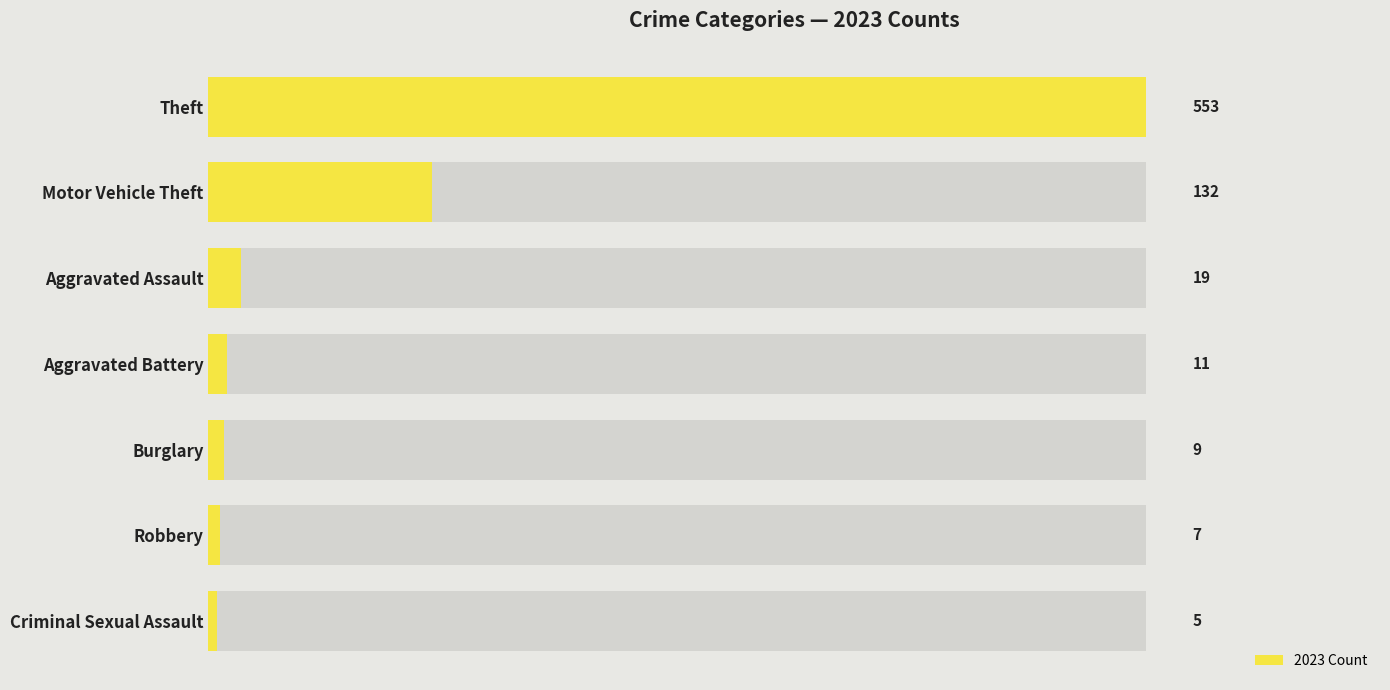

How many data points does each series have?

7